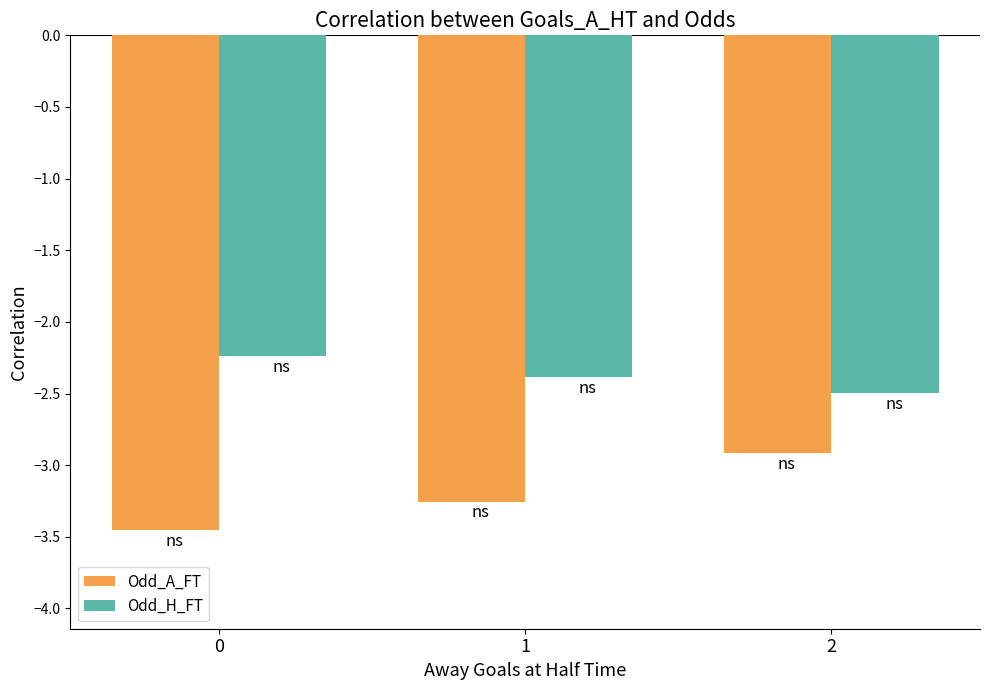

What is the sum of all Odd_H_FT values?

-7.1